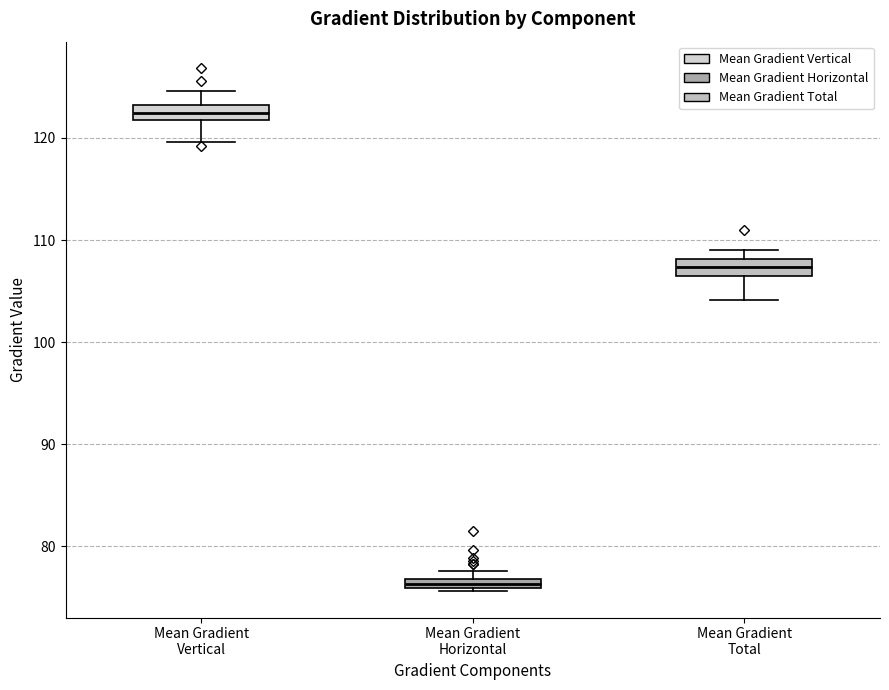

Where does the lower whisker of the box for Mean Gradient Total end on the y-axis? The values are not printed on the chart, so give them approximately, as read against the axis.

104